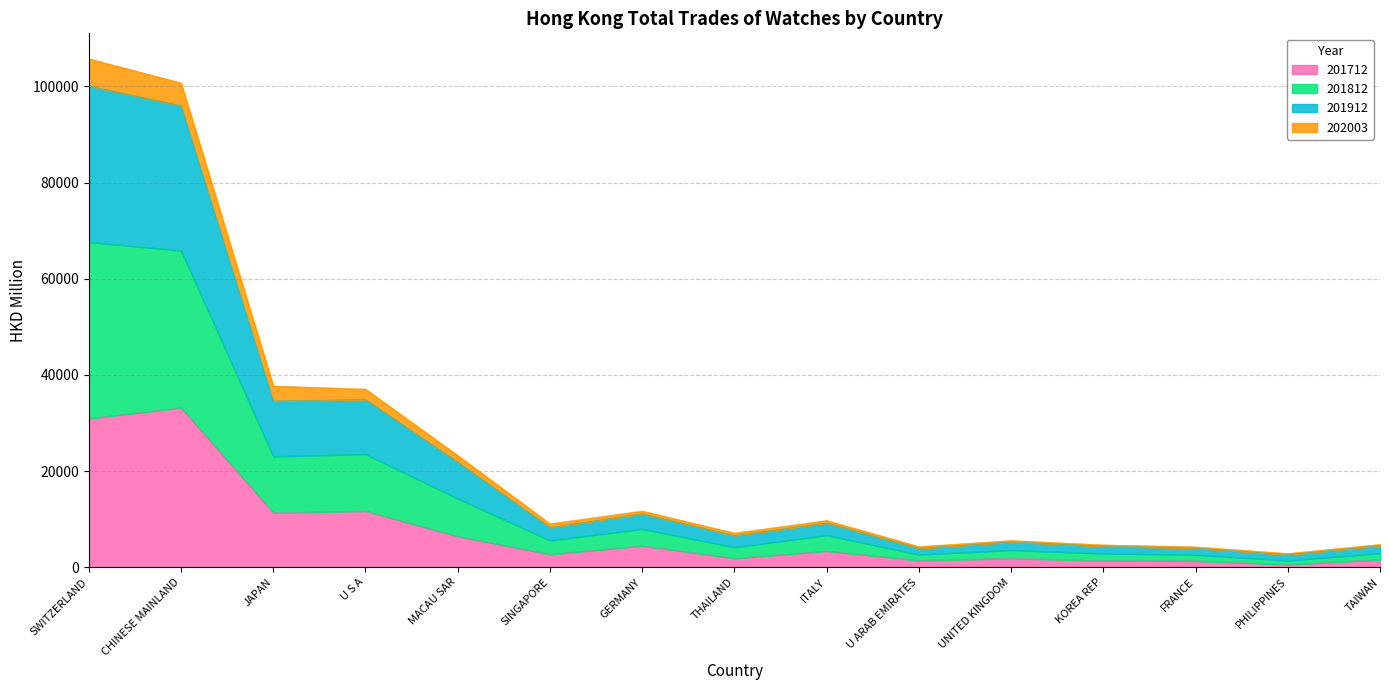

Which series has the largest total across all categories?

201812